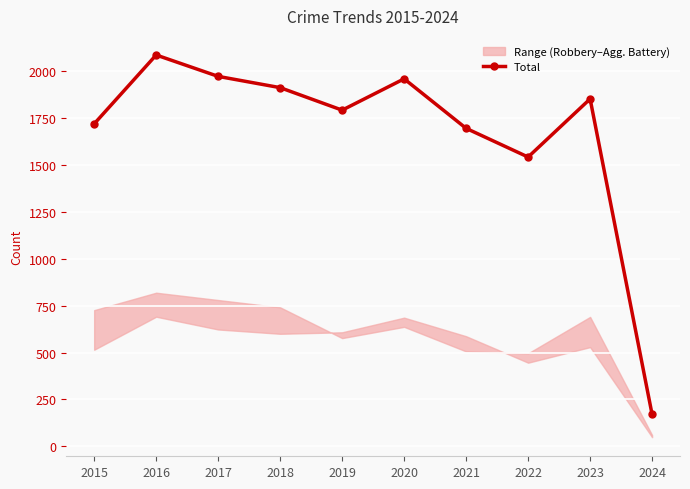

Reading left to right, extract all data points from this chart.

2015=1719	2016=2086	2017=1972	2018=1912	2019=1792	2020=1959	2021=1695	2022=1542	2023=1852	2024=170